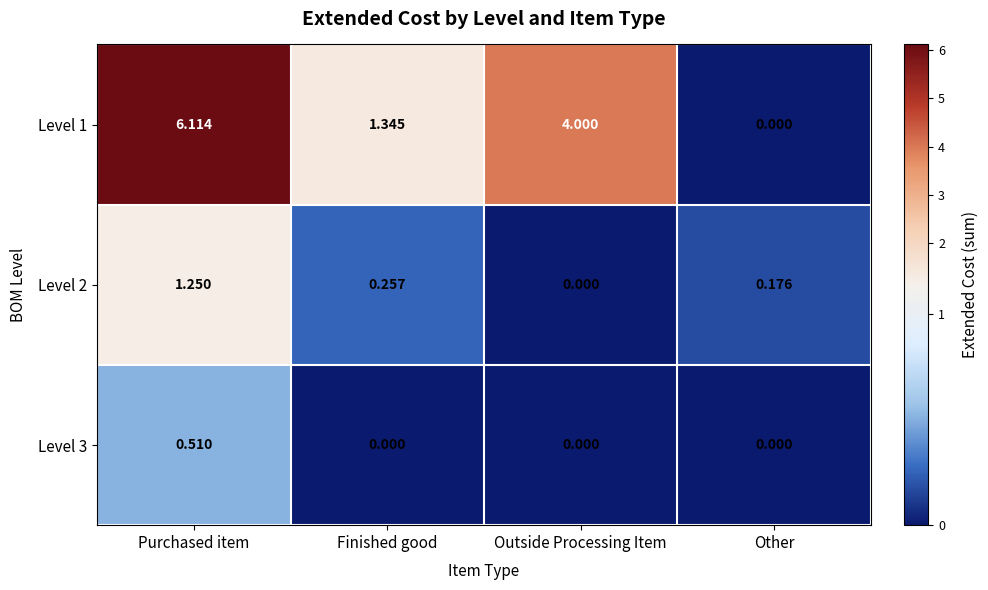

Rank the series by their maximum value, from highest to lowest.

Level 1, Level 2, Level 3